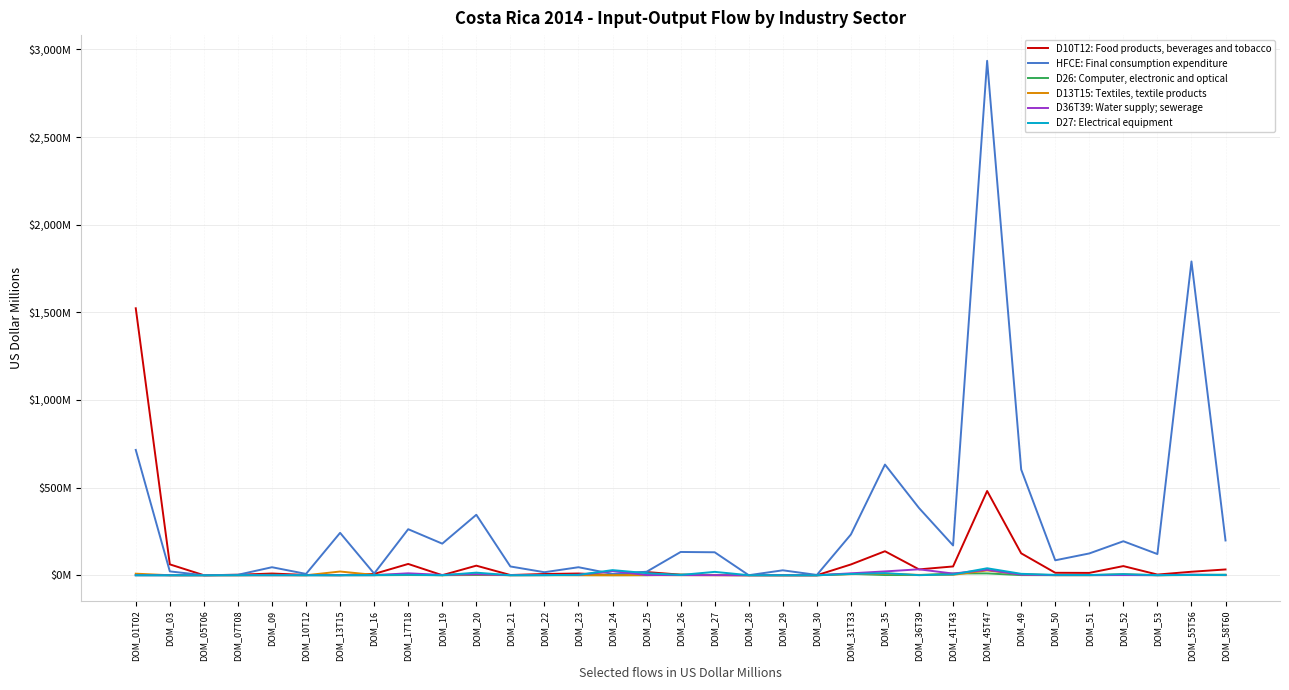

What is the maximum value for D26: Computer, electronic and optical?

10.5